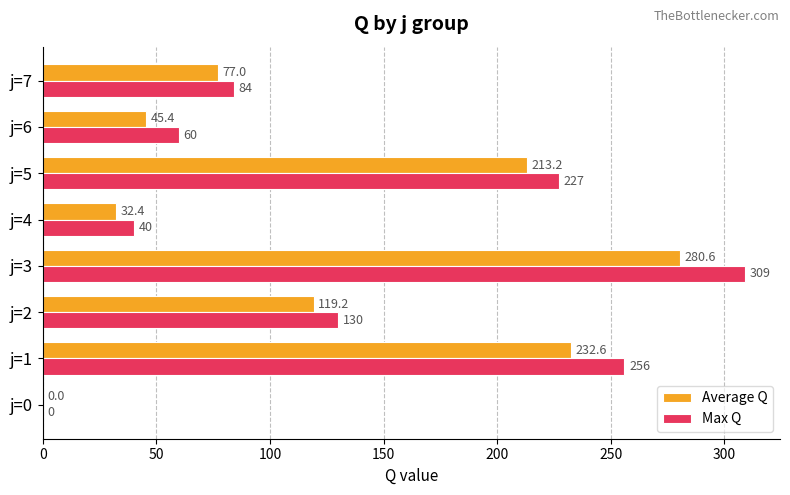

How many categories are shown in the chart?

8